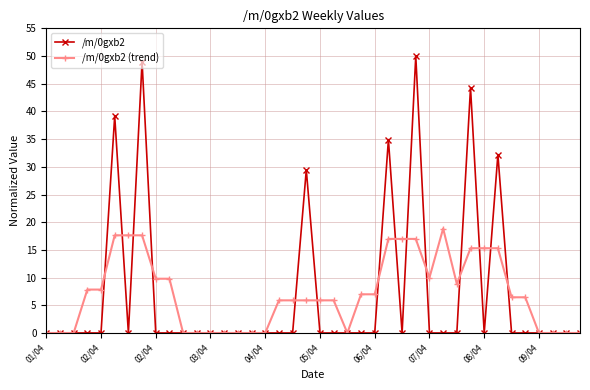

What is the maximum value for /m/0gxb2 (trend)?

18.9